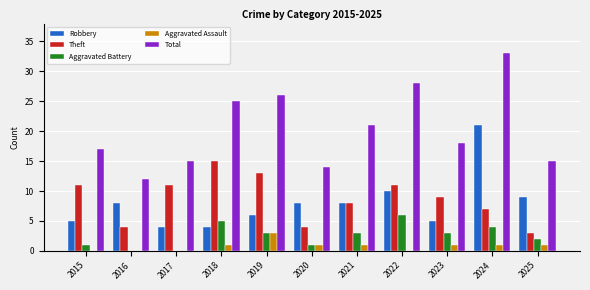

At which label does Theft first exceed 9?

2015